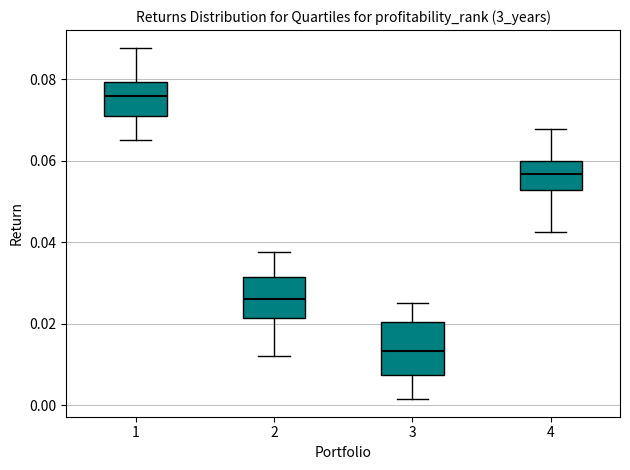

Where does the median line of the box at x = 2 sit on the y-axis? The values are not printed on the chart, so give them approximately, as read against the axis.

0.026